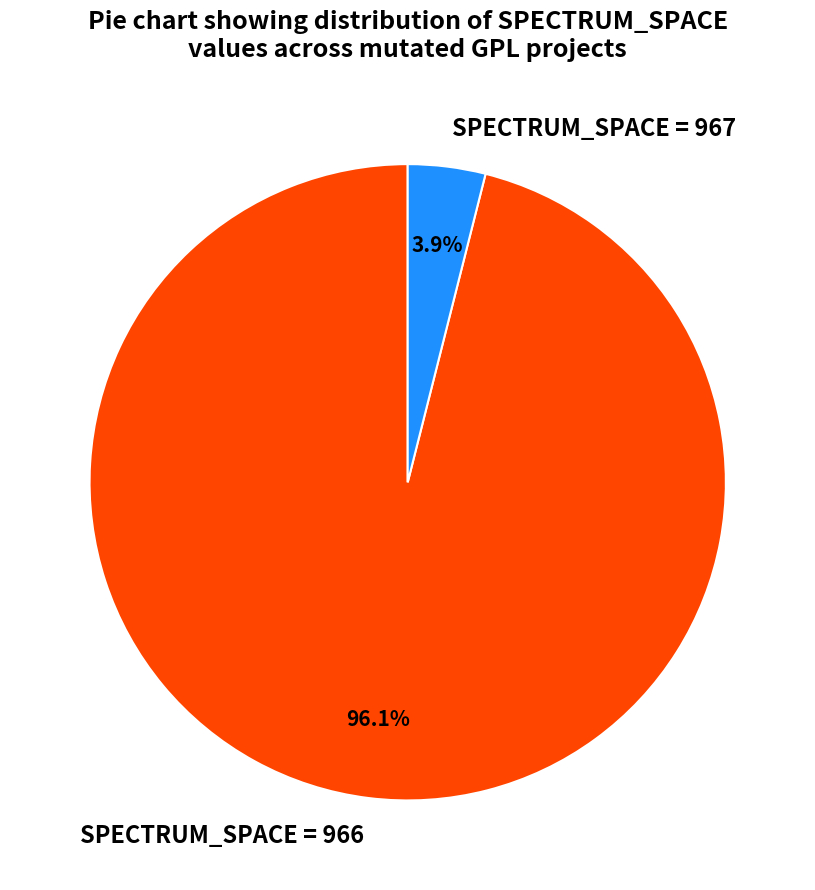

What is the total percentage of SPECTRUM_SPACE = 967 and SPECTRUM_SPACE = 966?

100.0%